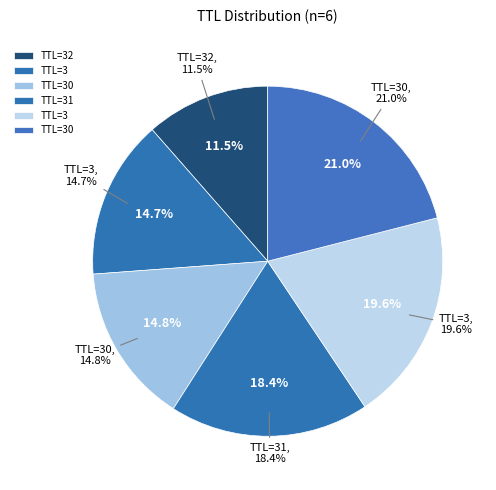

Which has a higher value, 30 or 32?

30